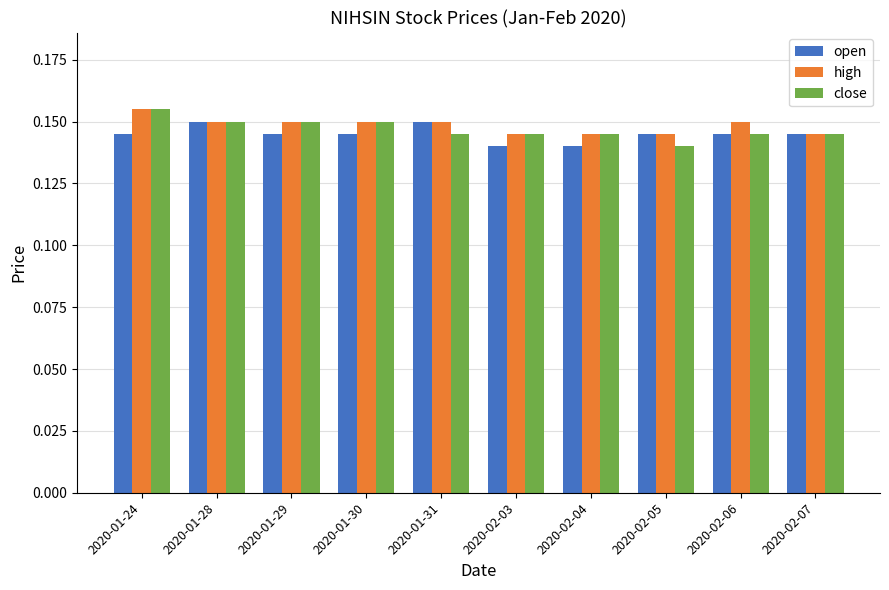

Which series has the largest total across all categories?

high